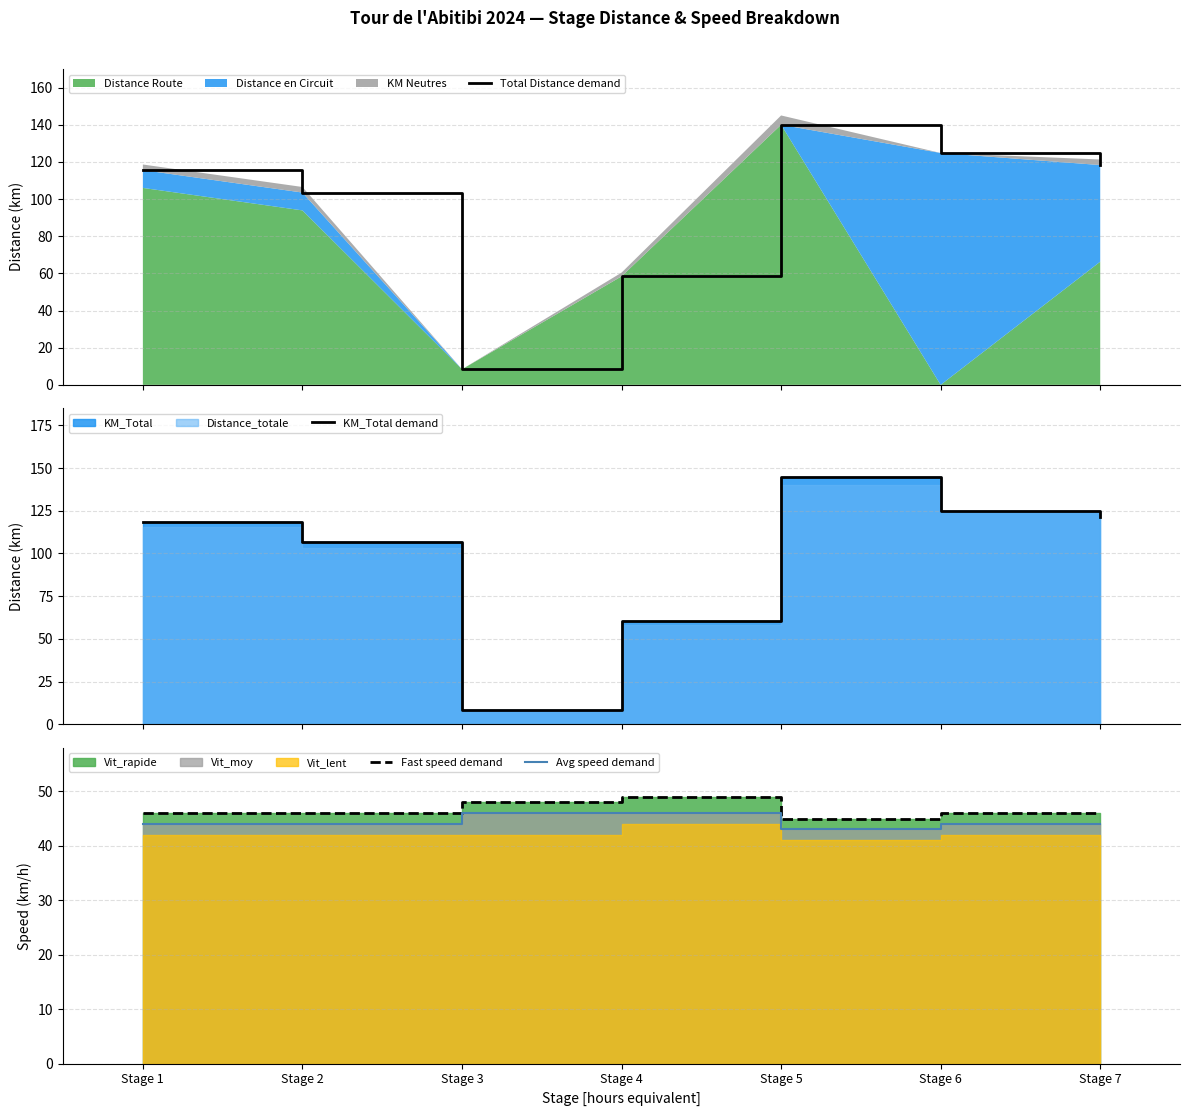

How many lines are shown in the chart?

4